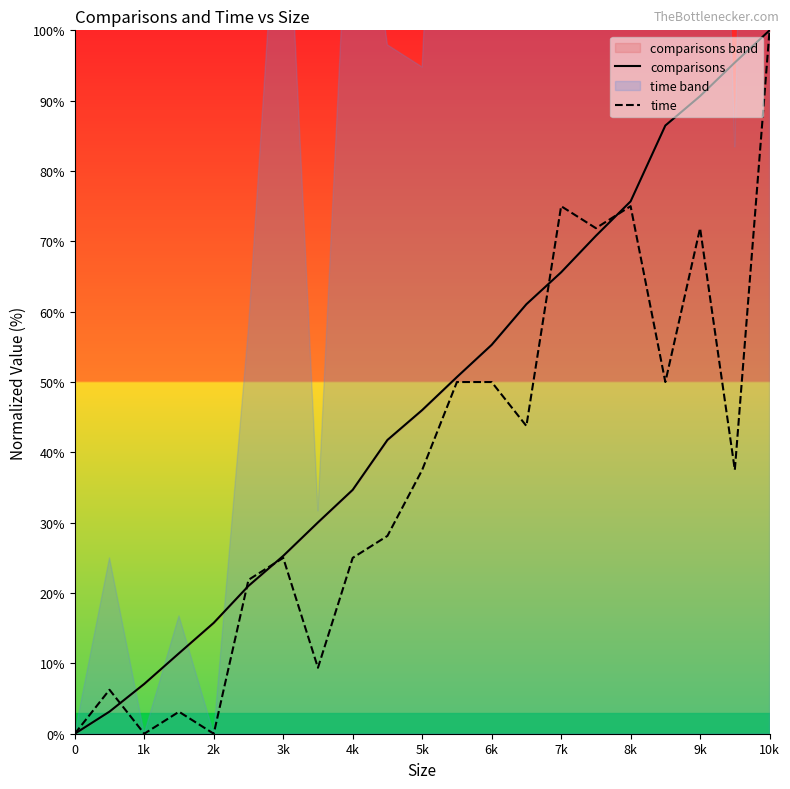

List the series in order of their peak value, lowest first.

comparisons, time